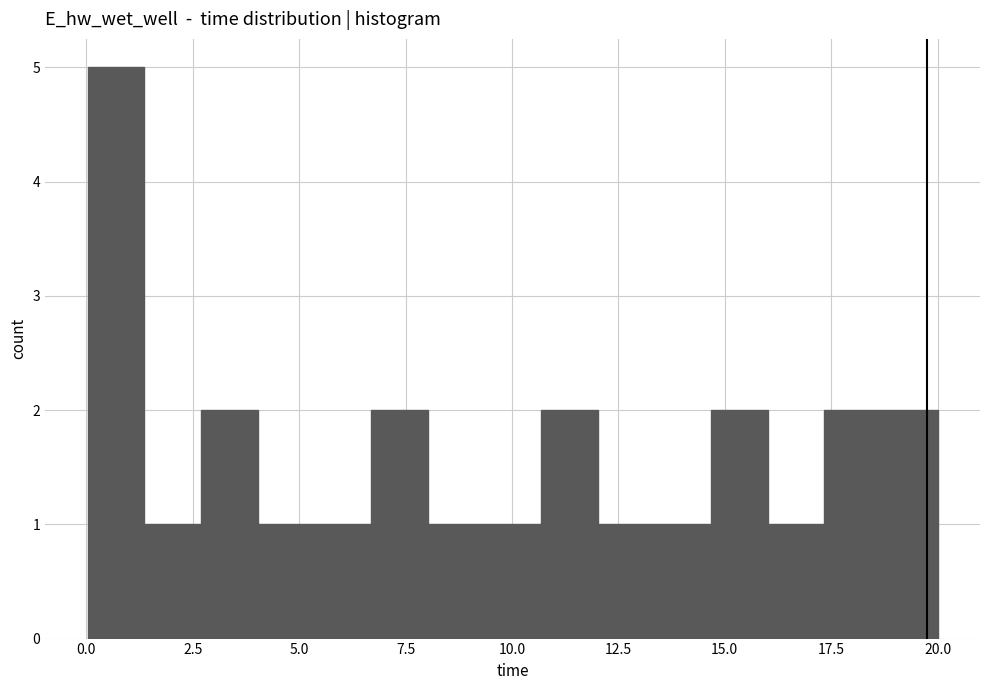

Around what value on the x-axis is the tallest bar? Give the approximate position of its centre, as read against the axis.

0.5